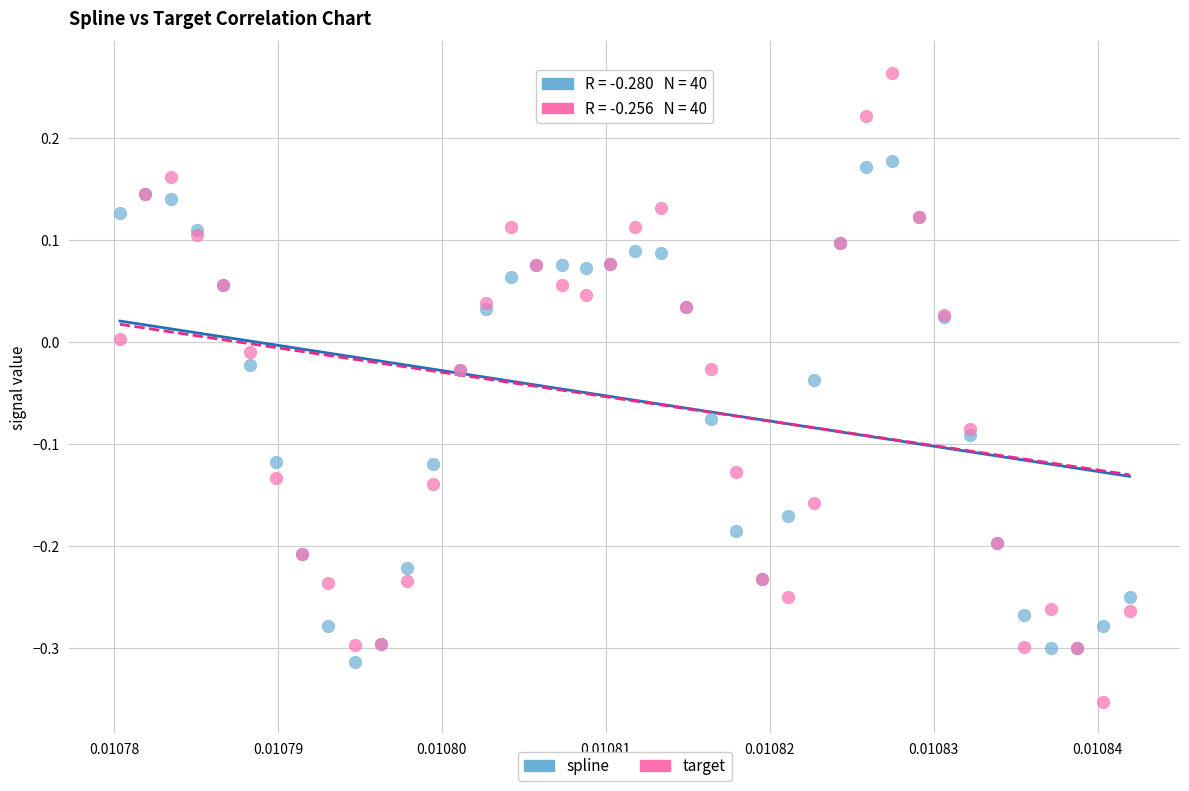

Which series contains the highest Y value?

target